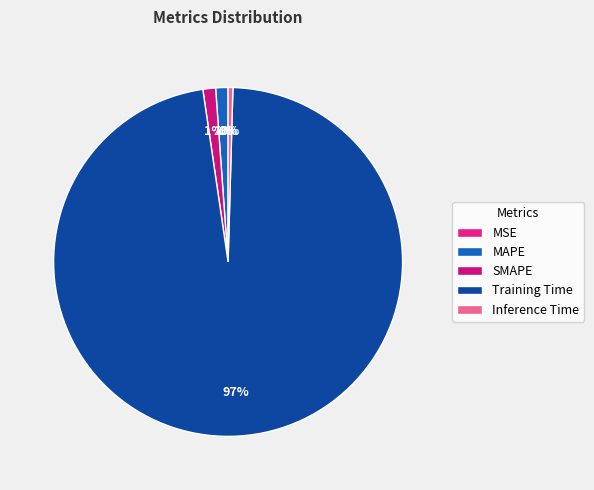

Which slice is the largest?

Training Time